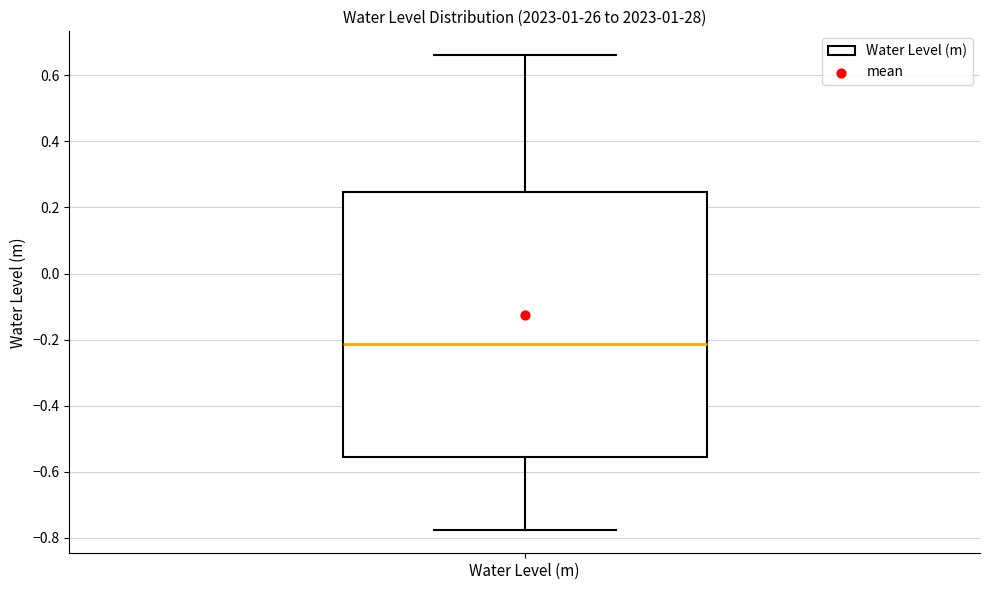

Transcribe this box plot: give where the median line is, the range the box spans, and where the two whiskers end, as read against the y-axis. The values are not printed on the chart, so give them approximately, as read against the axis.

median -0.22, box -0.56 to 0.24, whiskers -0.78 to 0.66